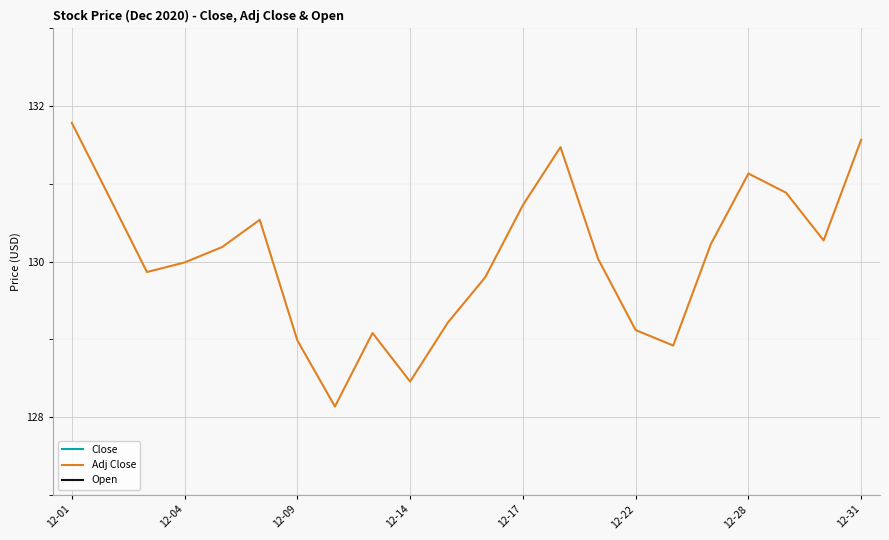

At how many categories does at least one series exceed 131?

22